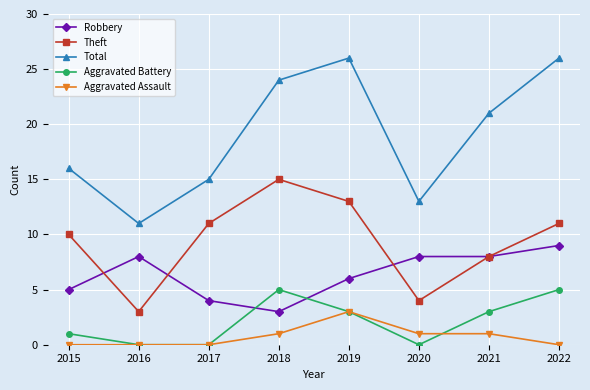

Count the number of data series in this chart.

5